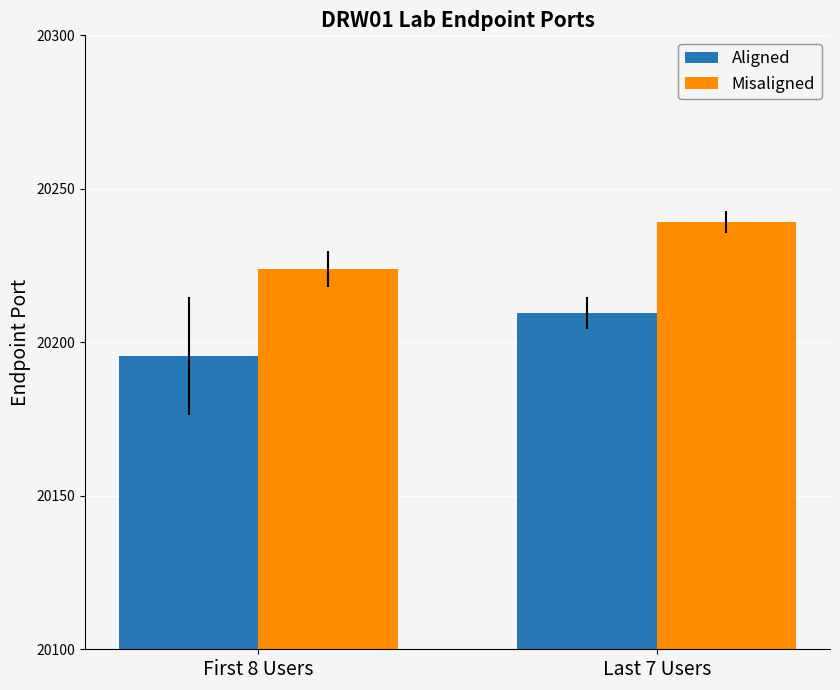

How many groups of bars are there?

2